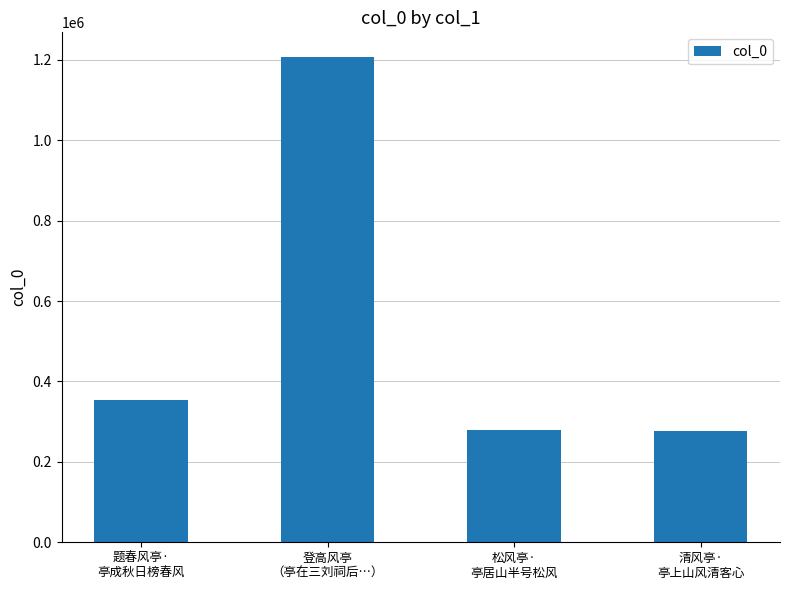

What is the difference between the maximum and minimum values?

930474